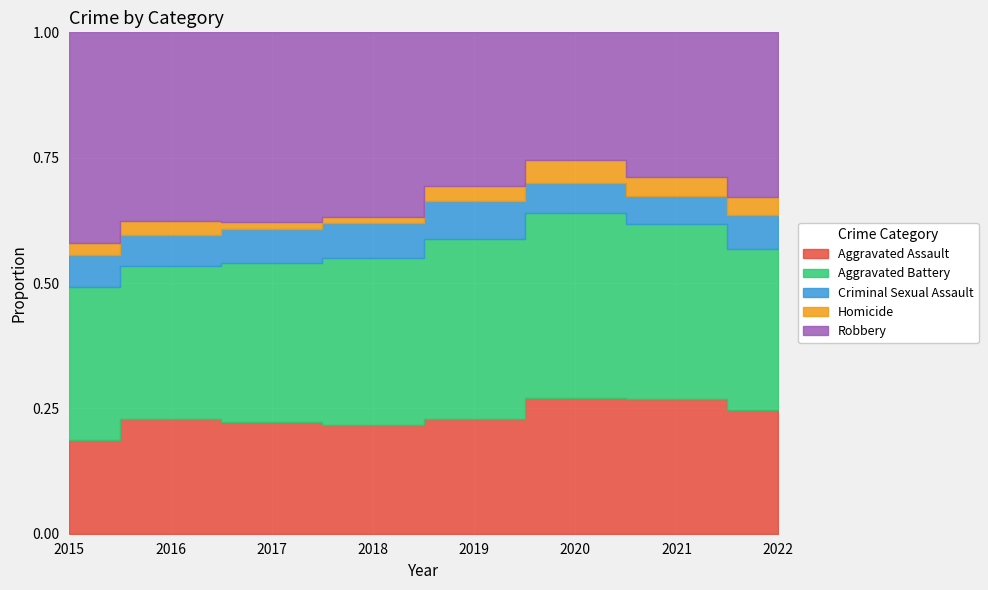

How many interior local peaks does the Aggravated Battery series have?

1